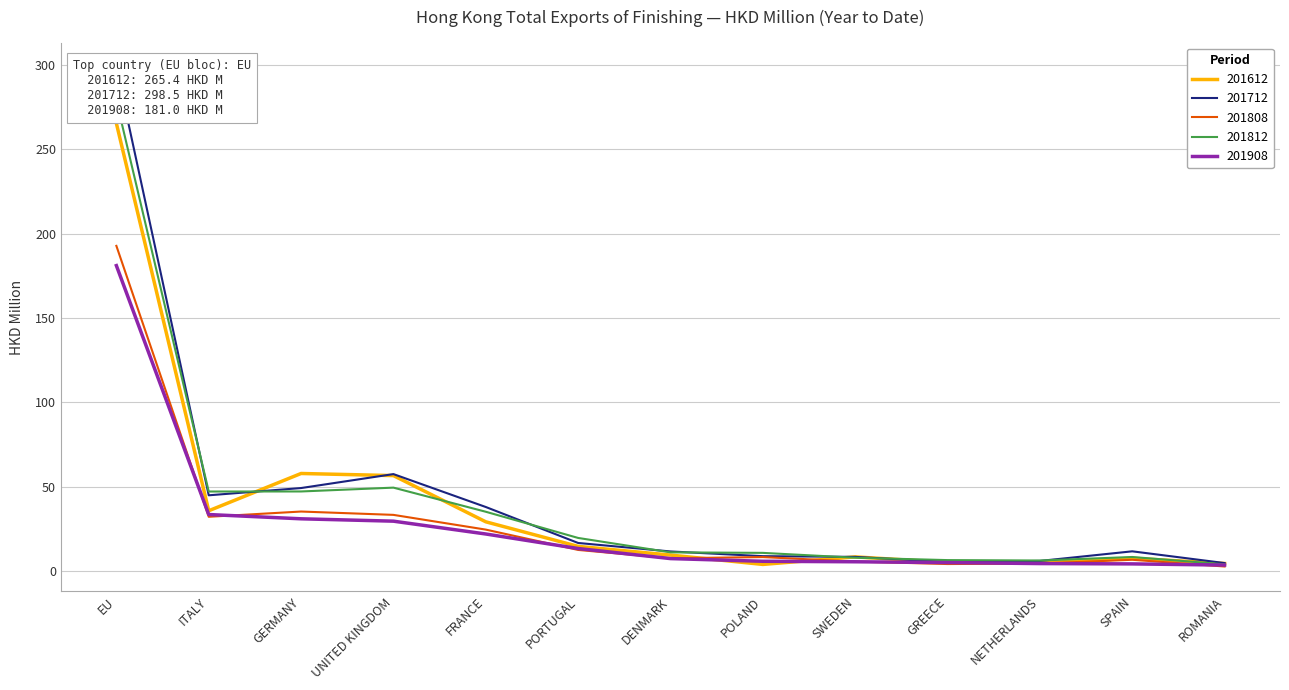

What is the label of the 1st point from the right?

ROMANIA